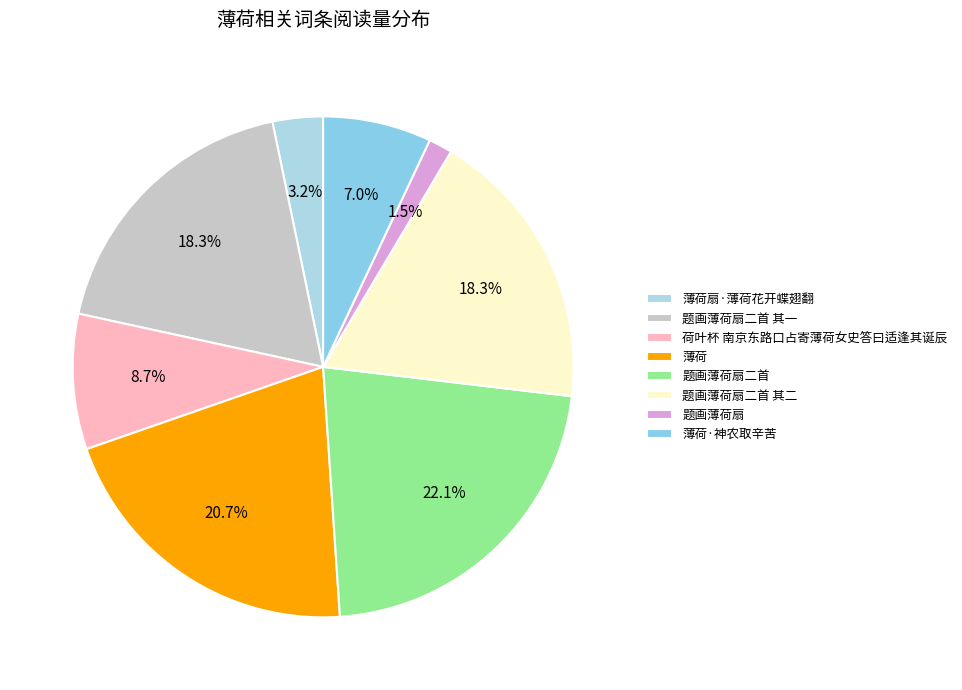

Count the number of slices in the pie.

8